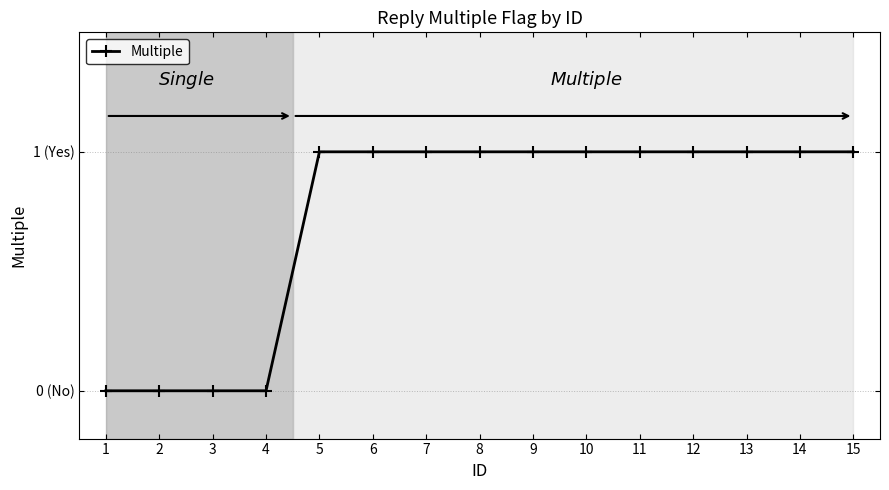

Reading left to right, what are all the values shown in this chart?

1=0	2=0	3=0	4=0	5=1	6=1	7=1	8=1	9=1	10=1	11=1	12=1	13=1	14=1	15=1